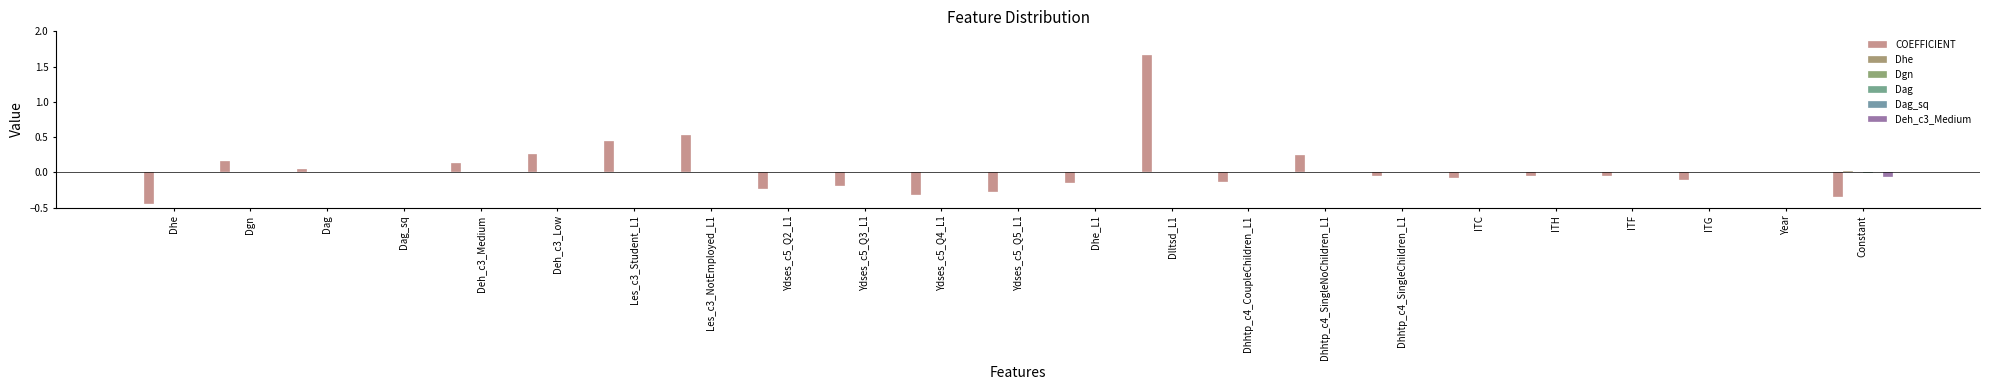

At which label does Dag_sq first exceed 0?

Dhe